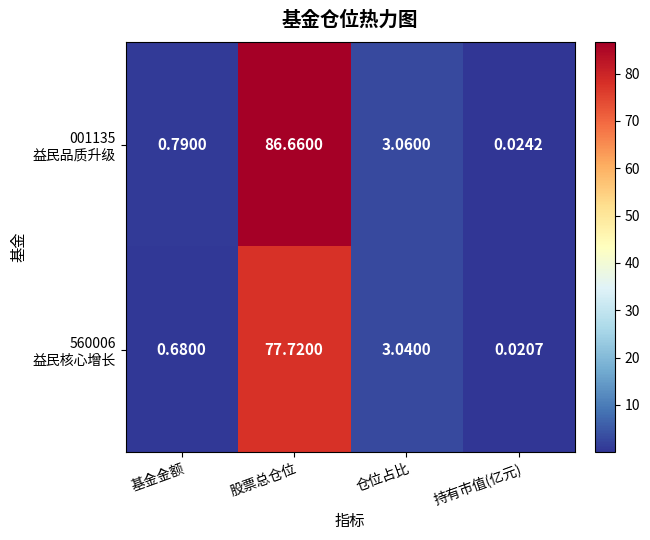

What is the total value across all series at 股票总仓位?

164.4